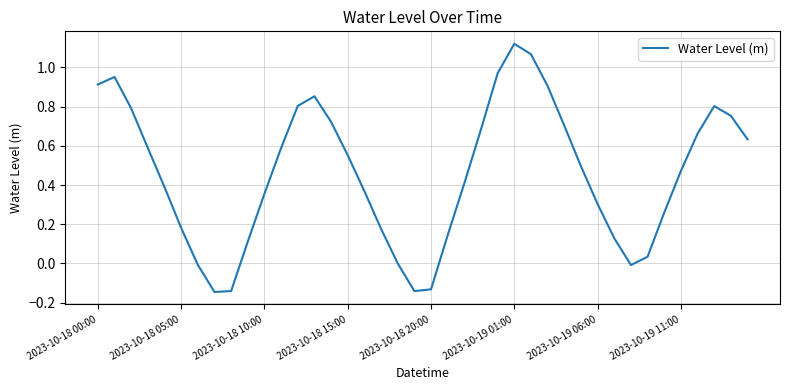

What is the difference between the maximum and minimum values?

1.3